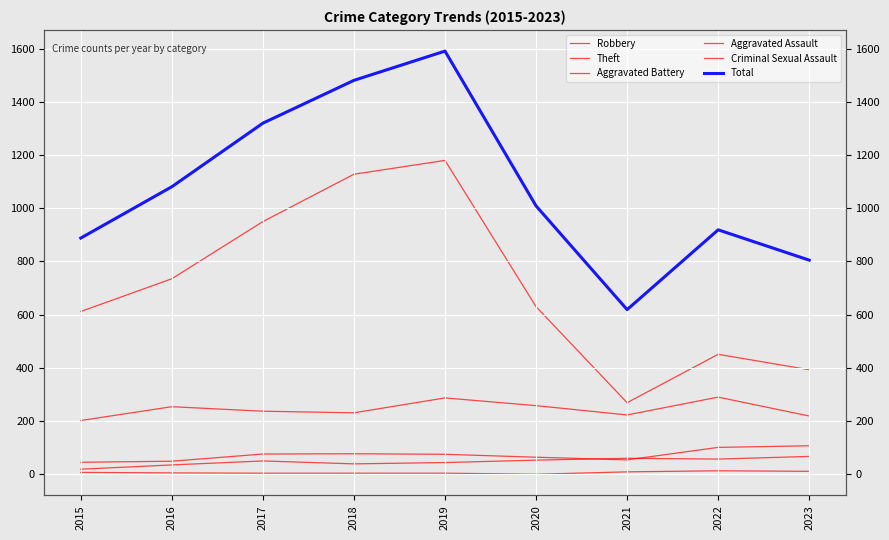

How many lines are shown in the chart?

6